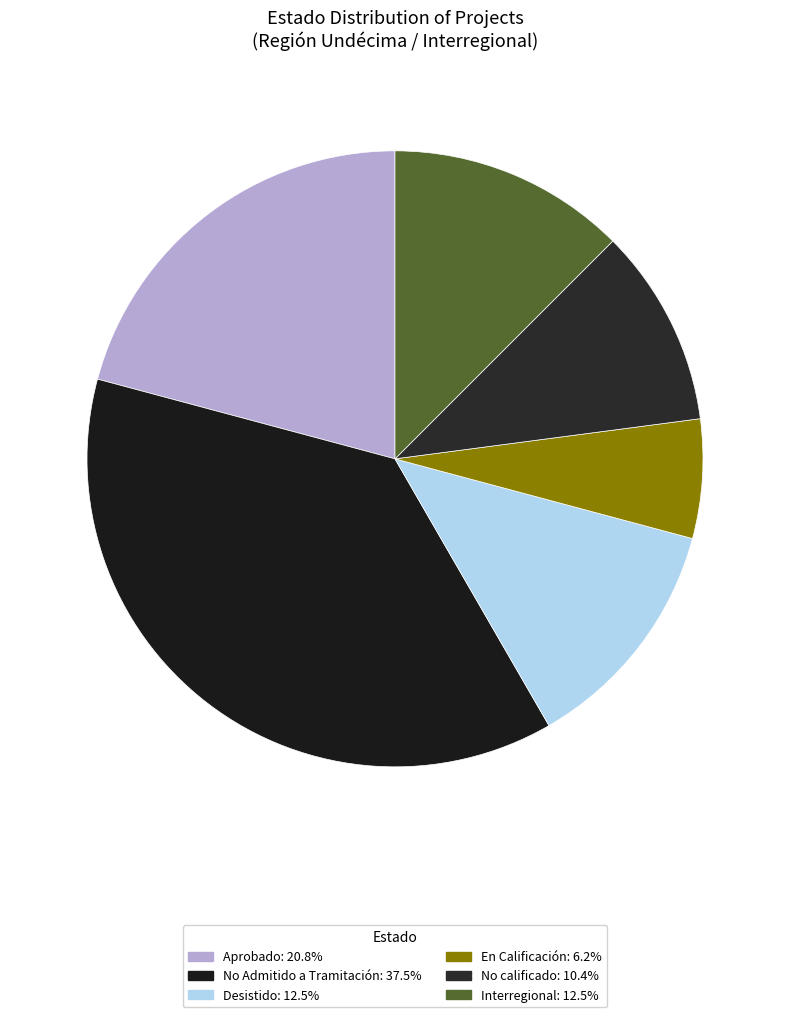

Do No calificado and No Admitido a Tramitación together represent more than half of the pie?

No